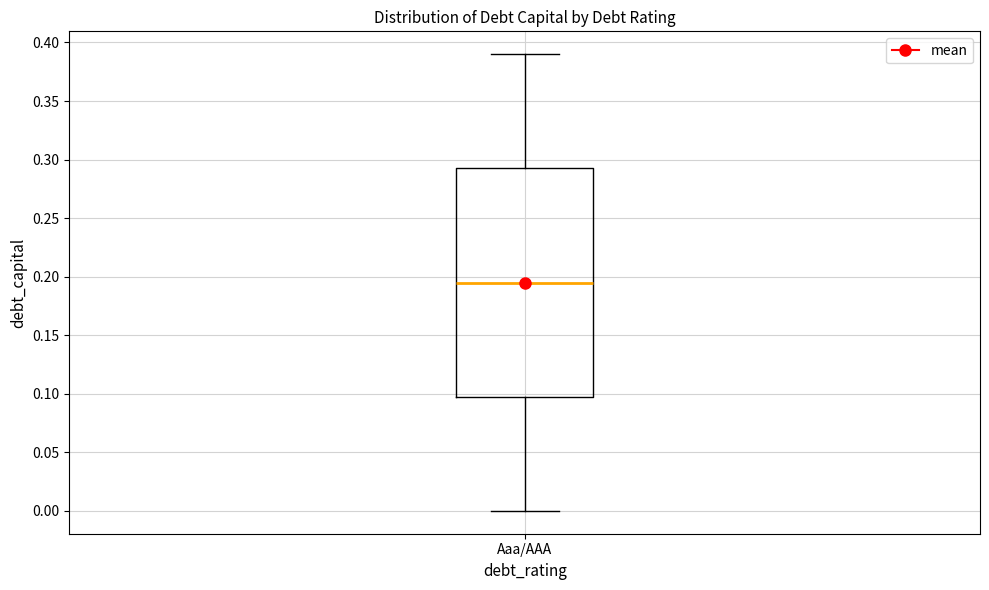

Transcribe this box plot: give where the median line is, the range the box spans, and where the two whiskers end, as read against the y-axis. The values are not printed on the chart, so give them approximately, as read against the axis.

median 0.195, box 0.100 to 0.295, whiskers 0.000 to 0.390